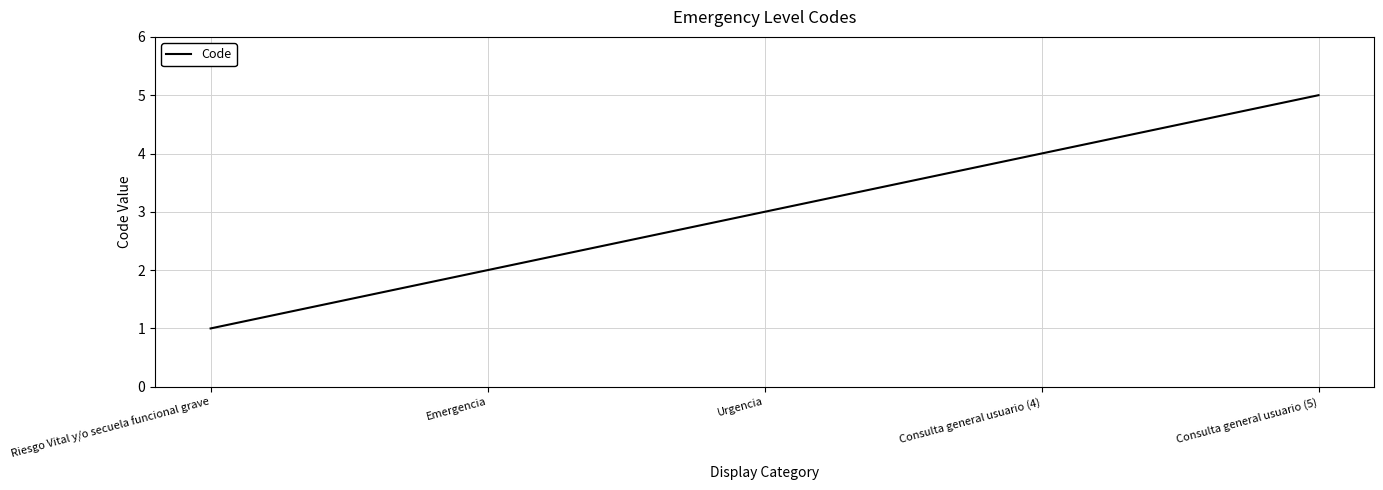

What is the ratio of the value at Emergencia to the value at Consulta general usuario (4)?

0.5